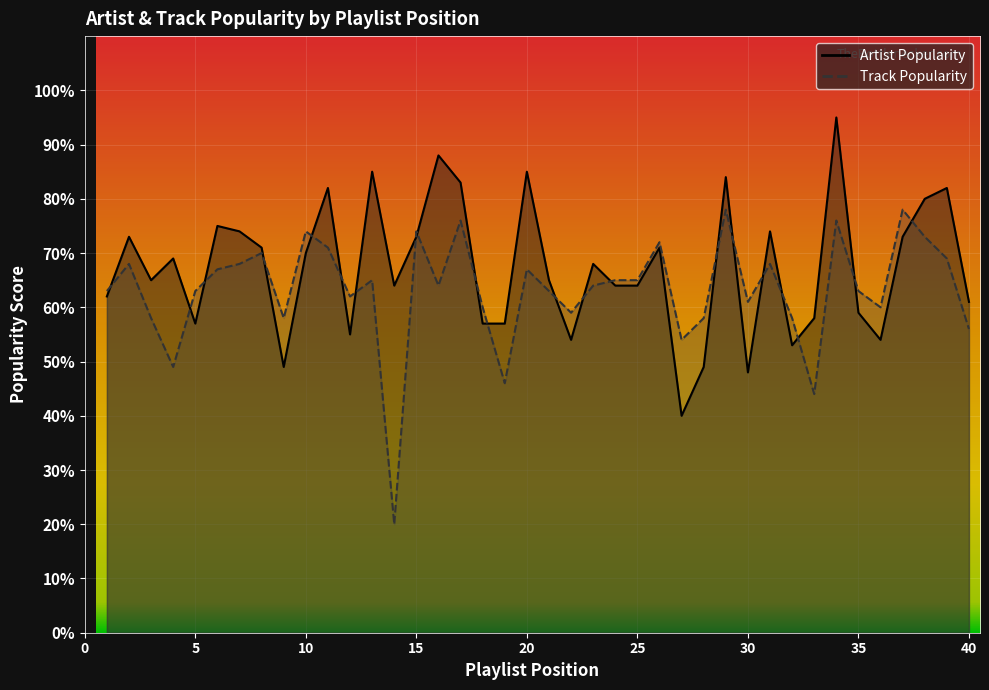

List the series in order of their peak value, lowest first.

Track Popularity, Artist Popularity